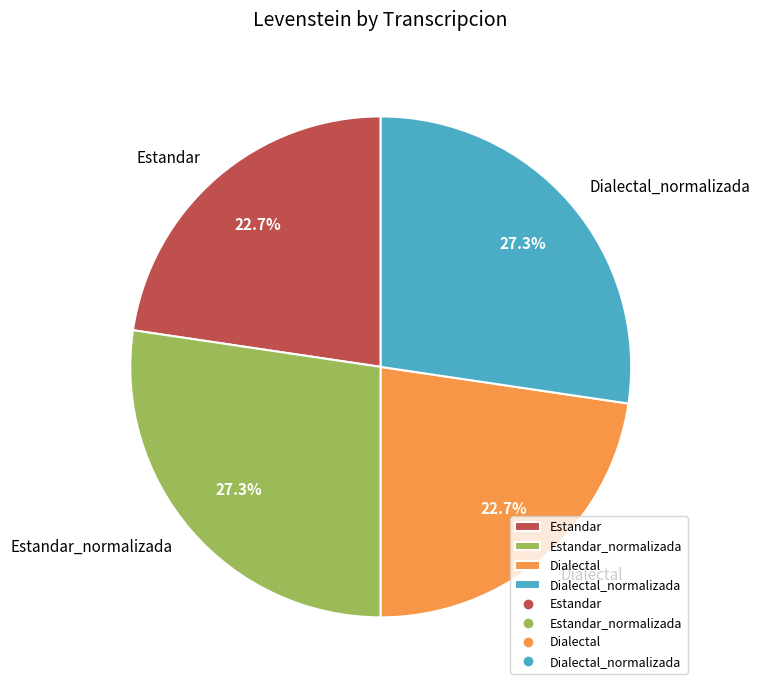

Count the number of slices in the pie.

4